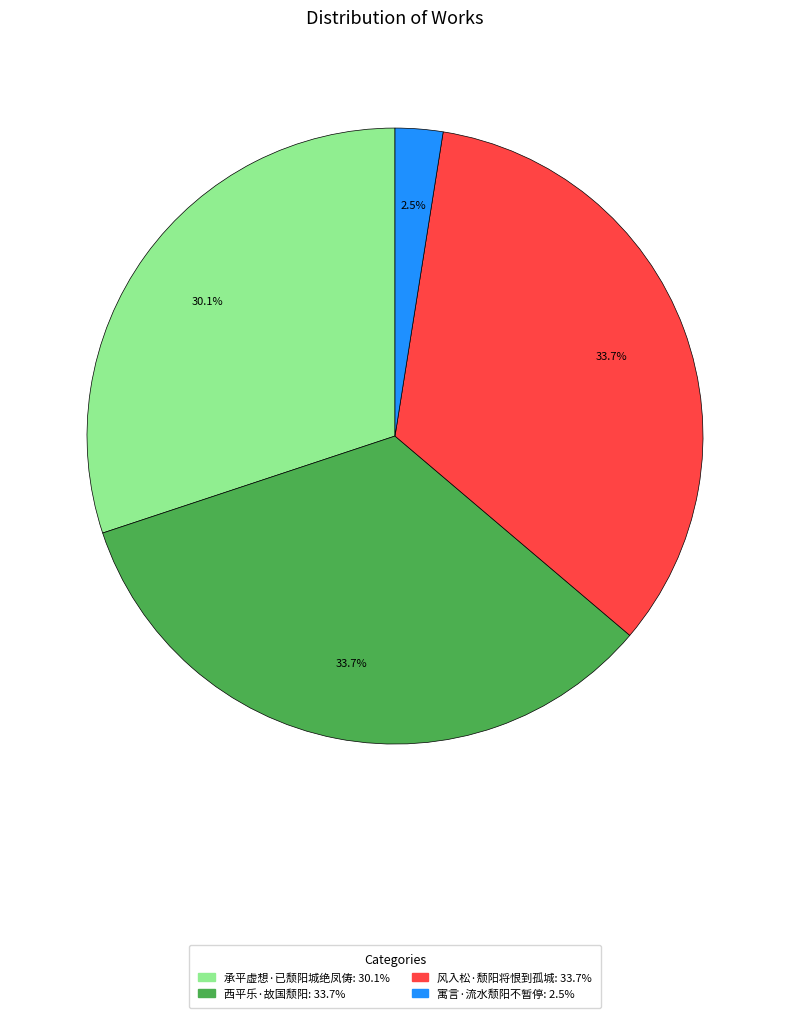

To the nearest percent, what is the average slice percentage?

25%